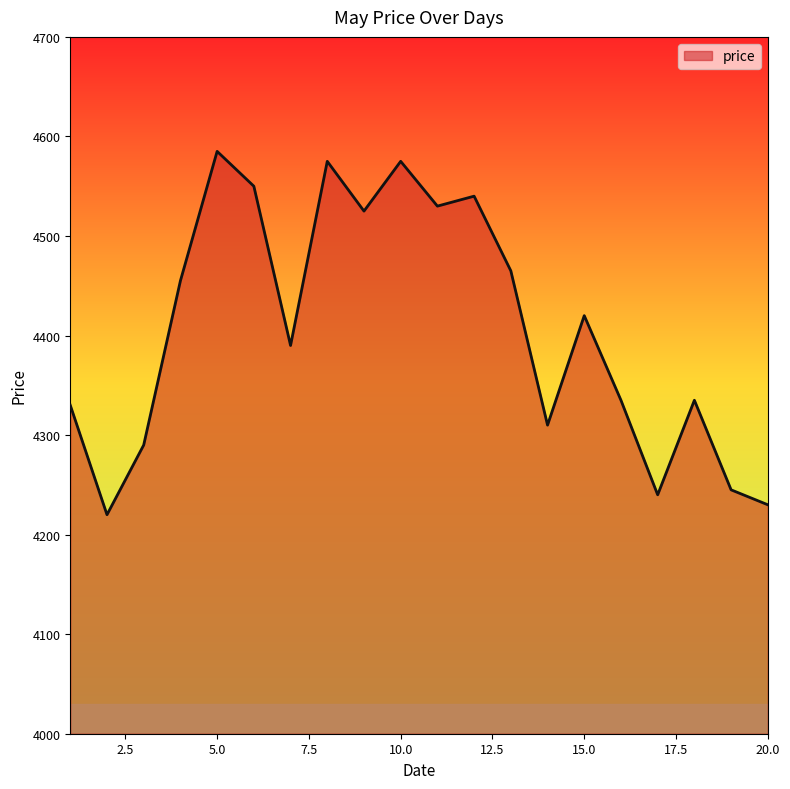

What is the smallest value displayed?

4220